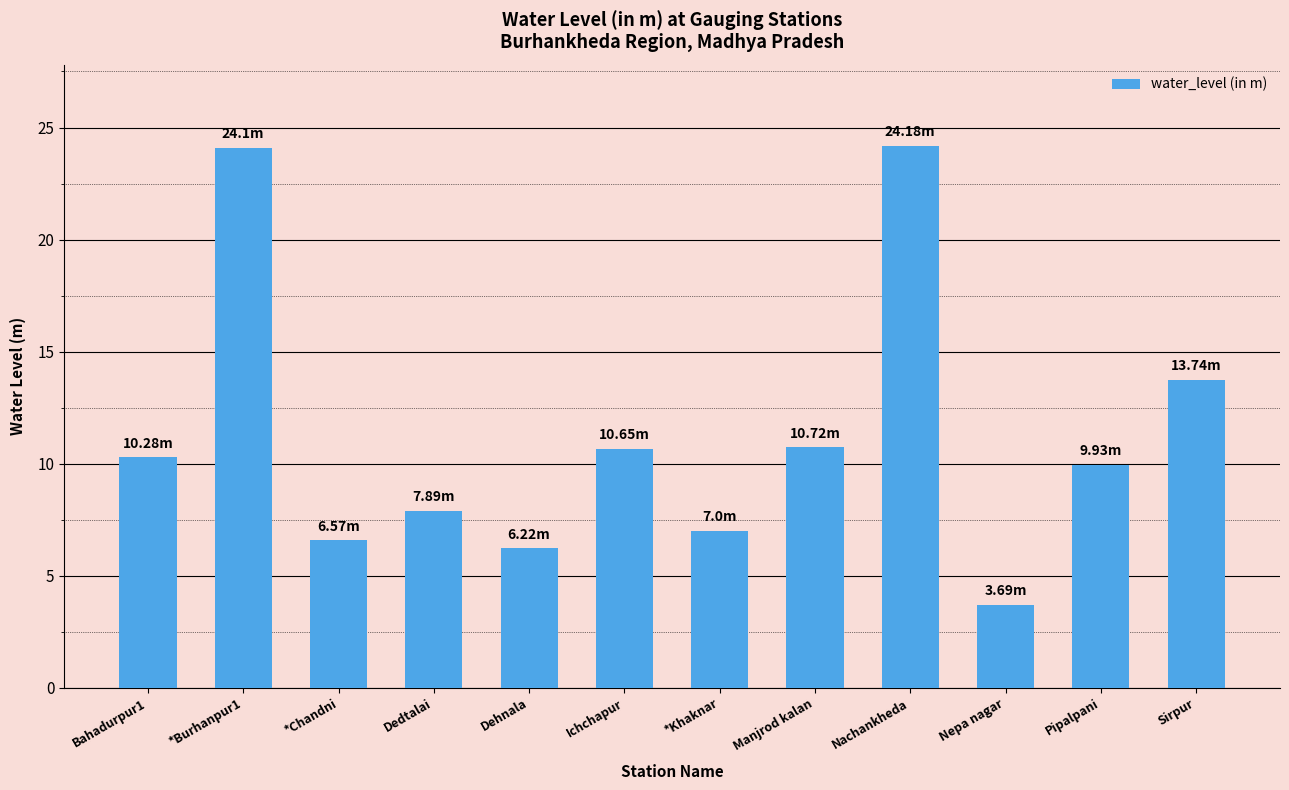

What is the ratio of the value at Nepa nagar to the value at Sirpur?

0.3